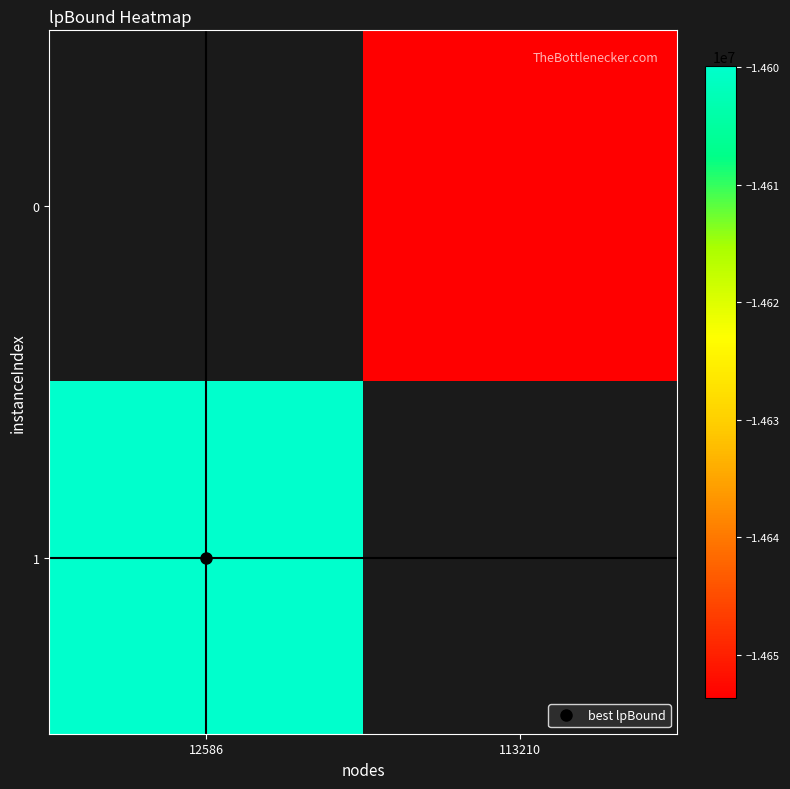

Is the value of 0 at 12586 greater than the value of 1 at 12586?

No